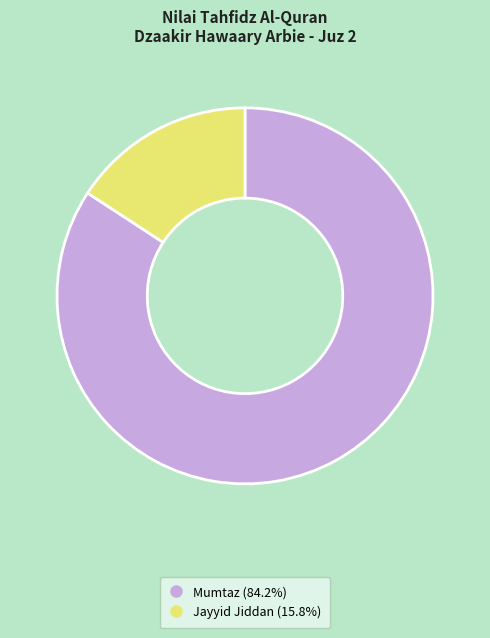

Which category accounts for the majority?

Mumtaz